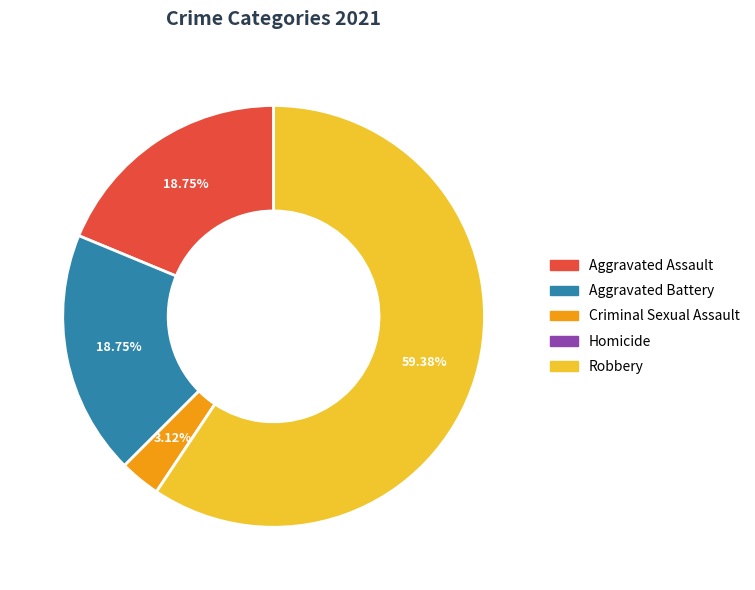

Which category has the biggest portion of the pie?

Robbery